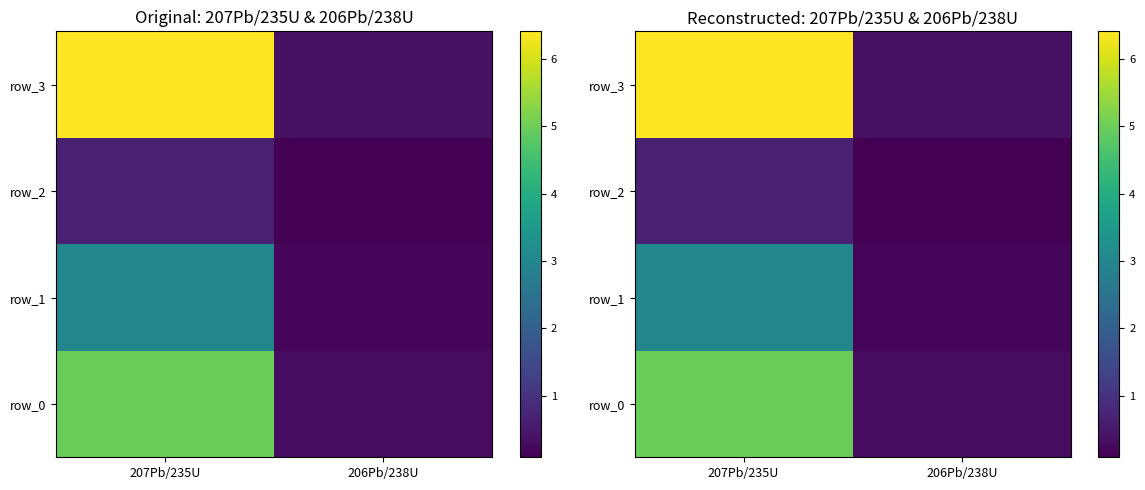

The value of row_0 at 206Pb/238U is 0.3. True or false?

True